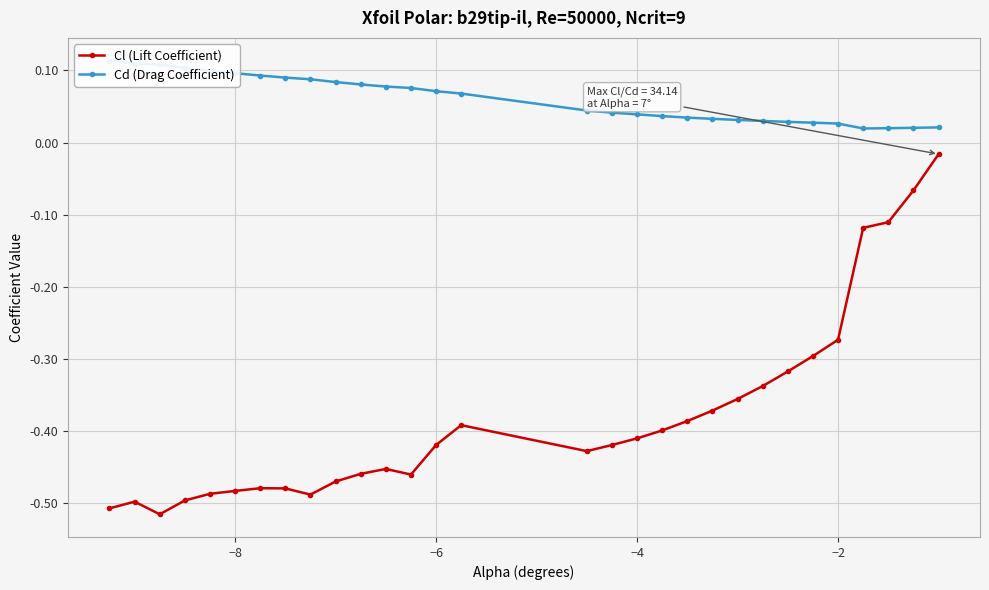

True or false: Cl (Lift Coefficient) has more than 2 interior local peaks.

True